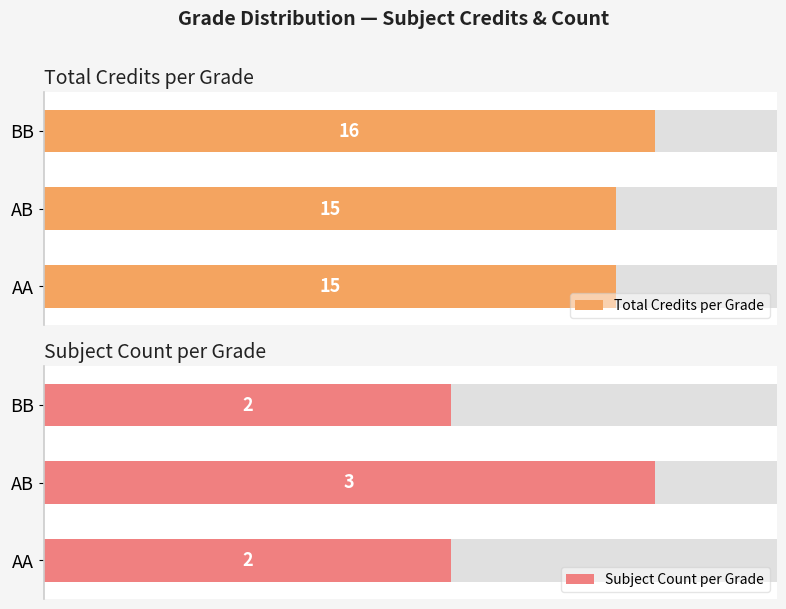

True or false: Subject Count per Grade has a value of 17.2 at BB.

False